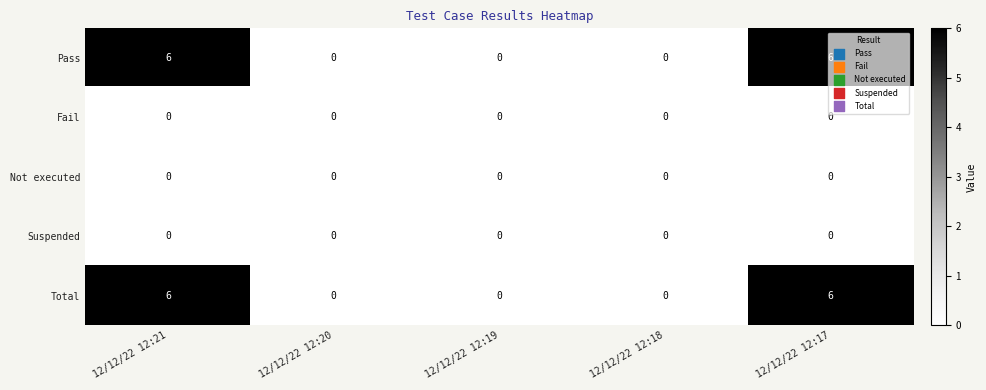

Is it true that Not executed equals 0 at 12/12/22 12:20?

True